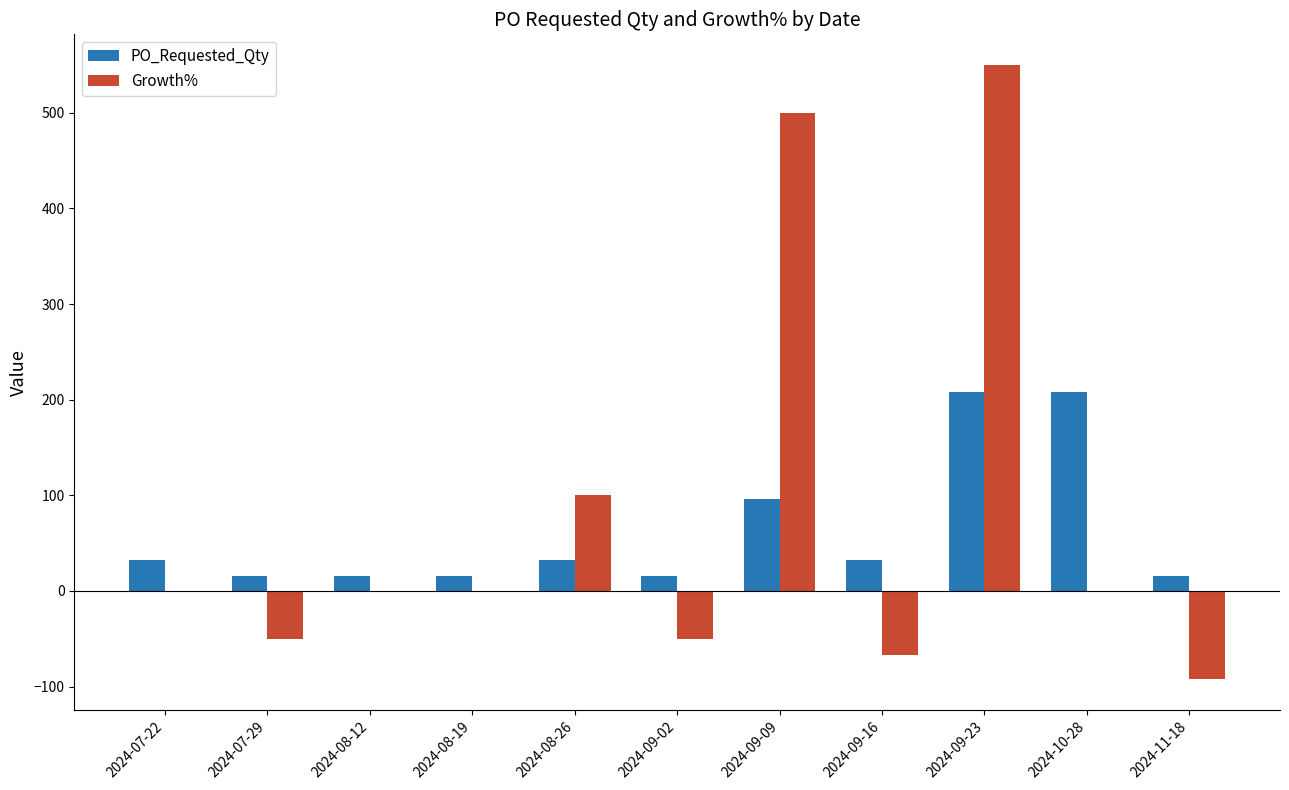

Where is Growth% nearest to the value 228?

2024-08-26